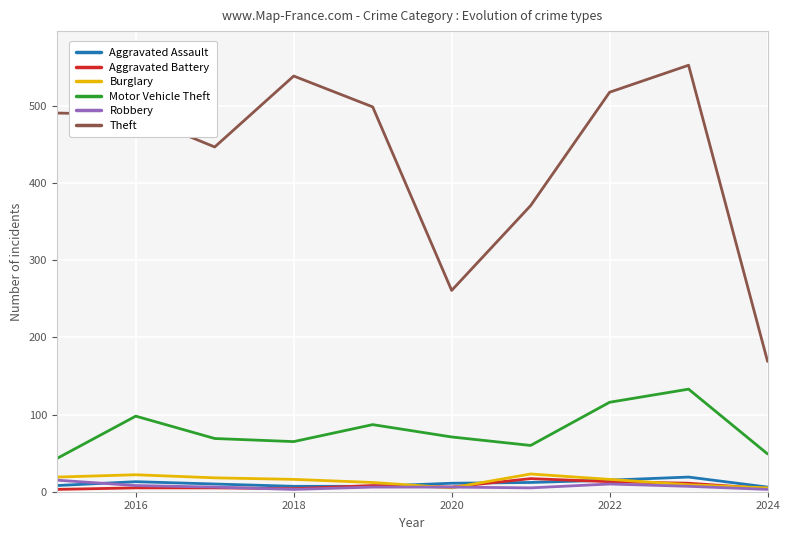

True or false: Aggravated Assault and Theft cross at least once.

False